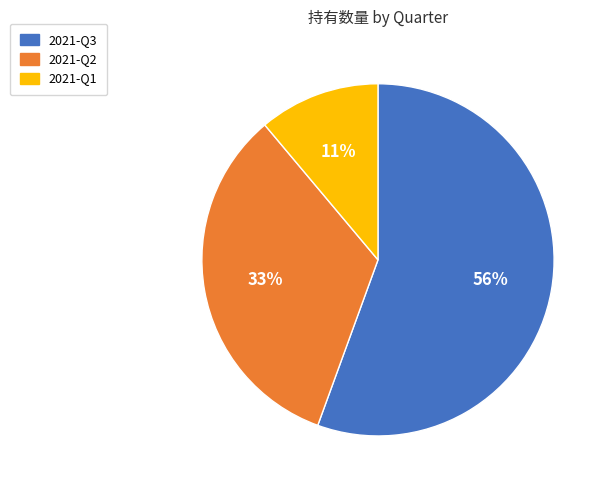

The 2021-Q1 slice represents 11% of the pie. True or false?

True